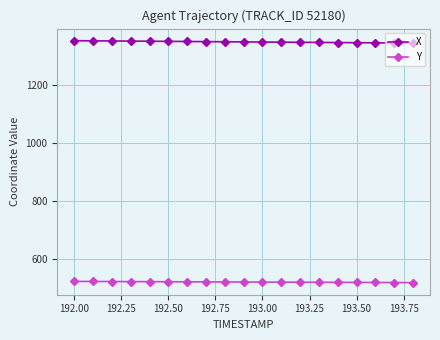

Is this an area chart (filled region under the line)?

No